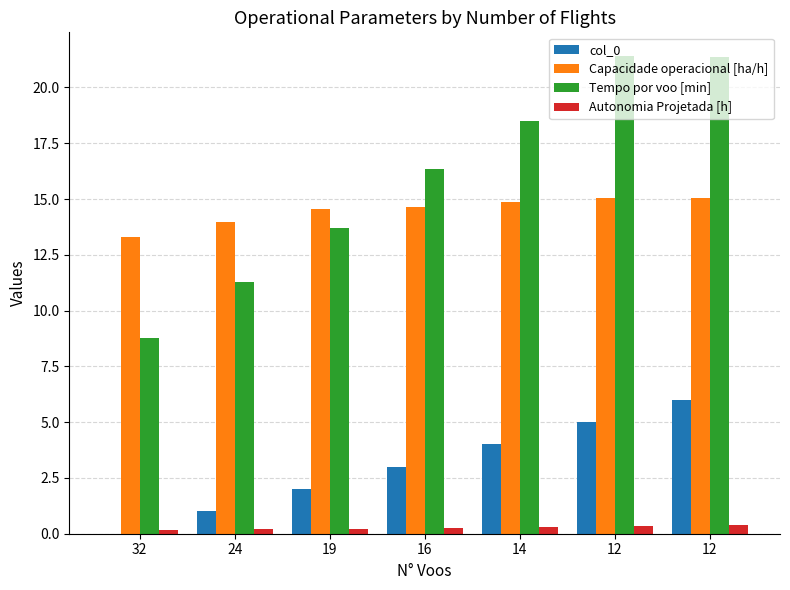

Reading left to right, what are all the values shown in this chart?

col_0: 0.0	1.0	2.0	3.0	4.0	5.0	6.0
Capacidade operacional [ha/h]: 13.3	14.0	14.5	14.7	14.8	15.0	15.0
Tempo por voo [min]: 8.8	11.3	13.7	16.3	18.5	21.4	21.4
Autonomia Projetada [h]: 0.1	0.2	0.2	0.3	0.3	0.3	0.4